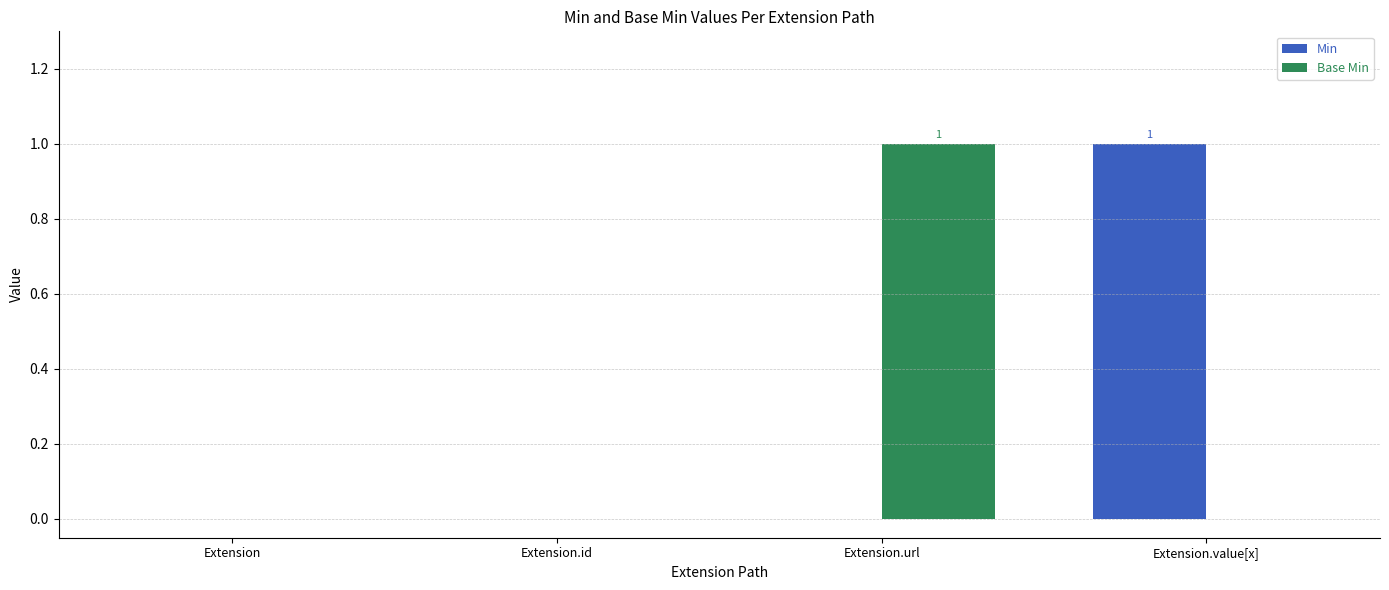

What is the sum of all Base Min values?

1